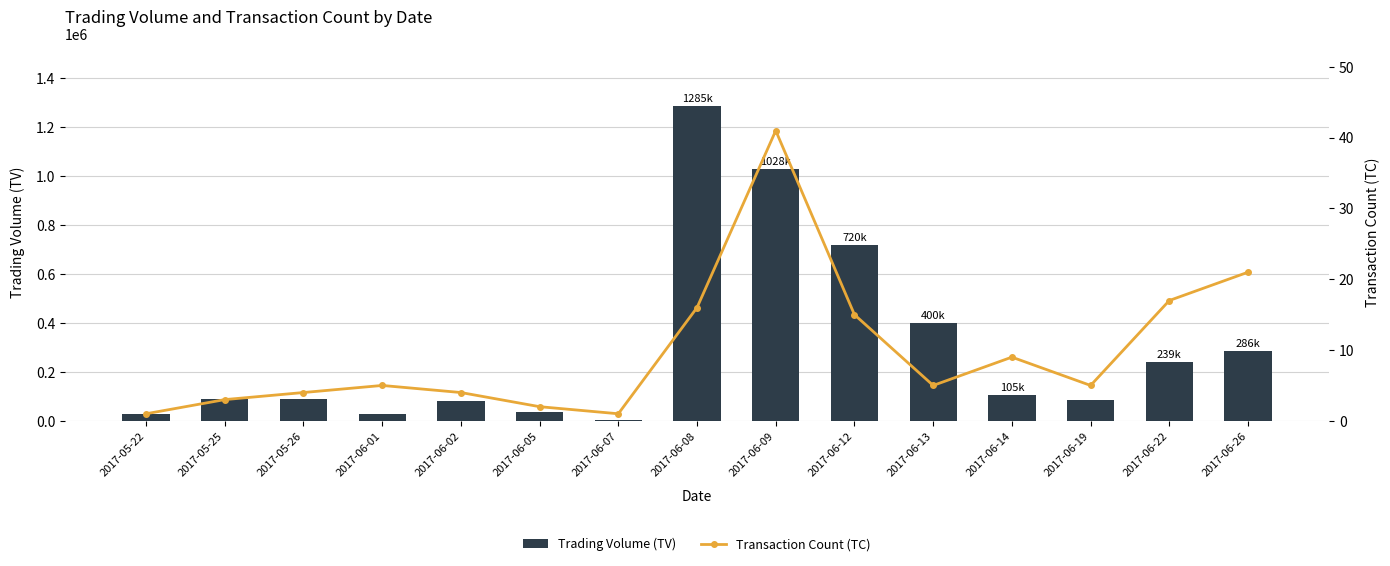

Is it true that Trading Volume (TV) equals 90000 at 2017-05-25?

True